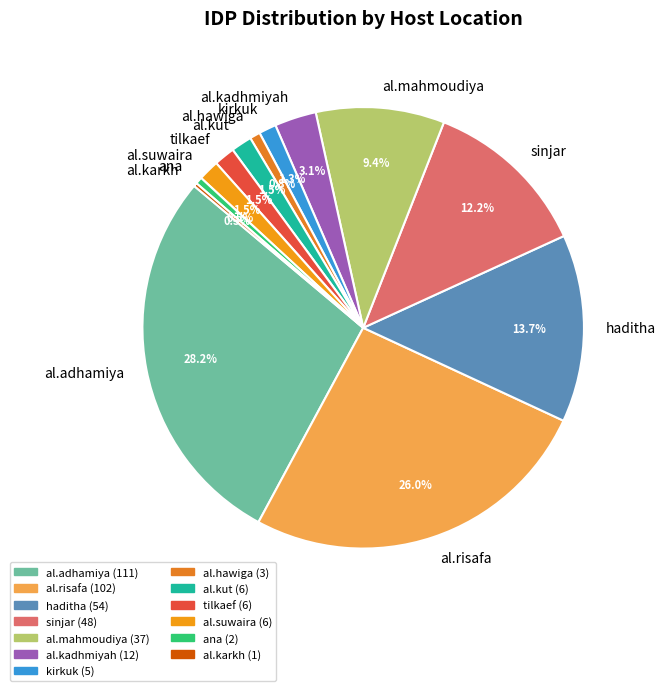

Is there a majority slice in this chart?

No